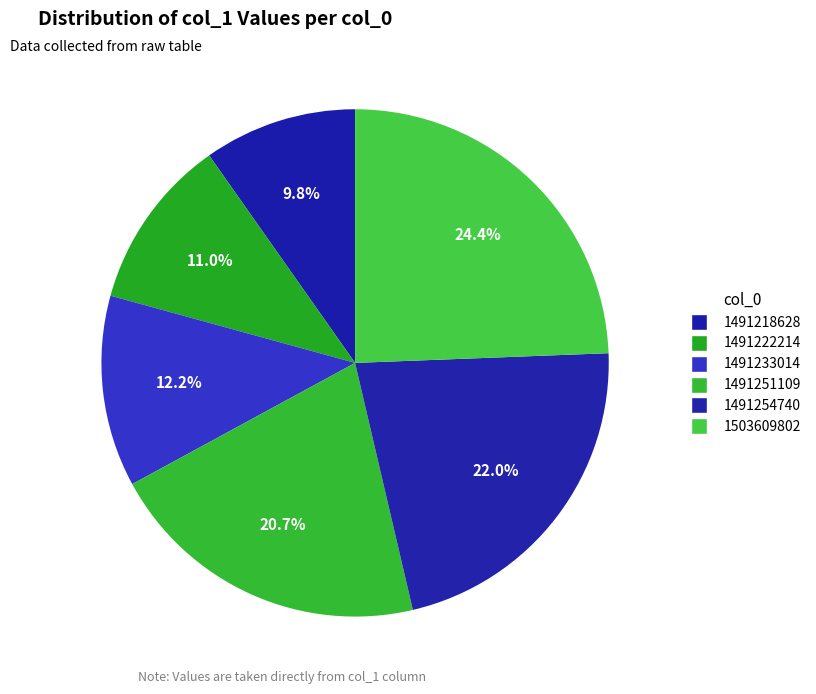

Is there any slice that represents more than half of the pie?

No